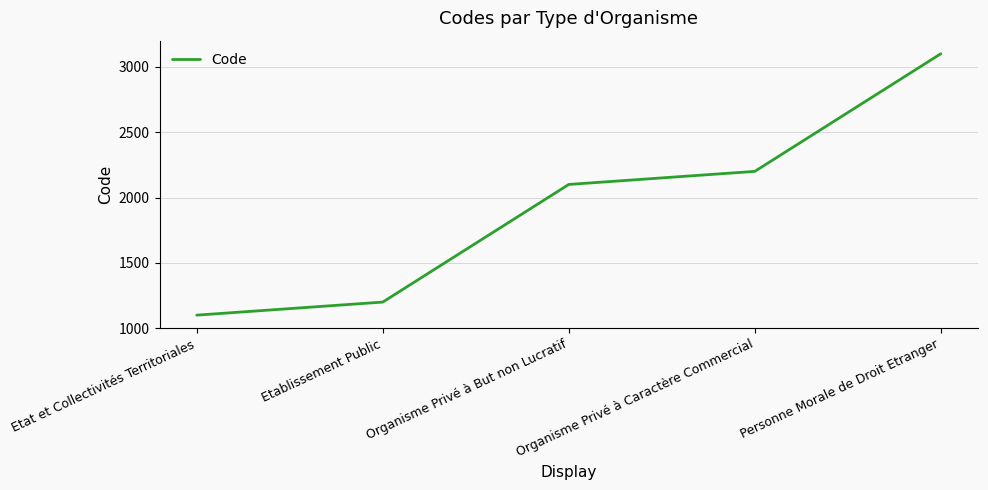

What is the approximate value at Organisme Privé à But non Lucratif, to the nearest 100?

2100